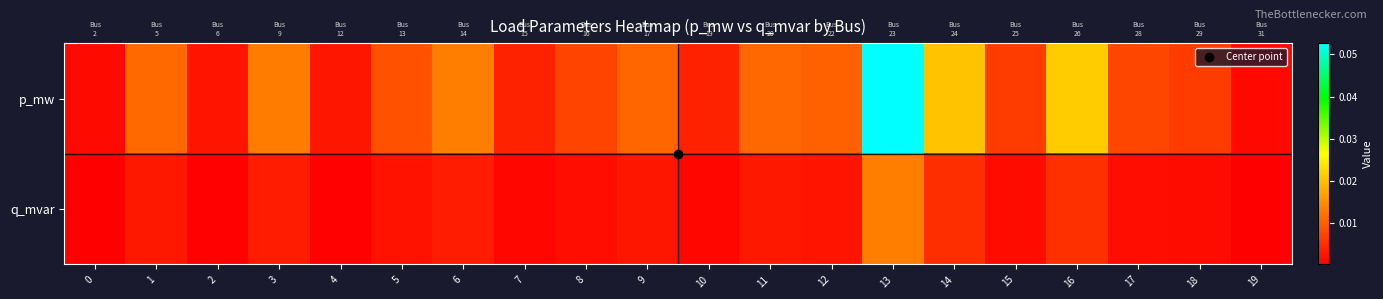

At 0, list the series in order from largest to smallest.

p_mw, q_mvar